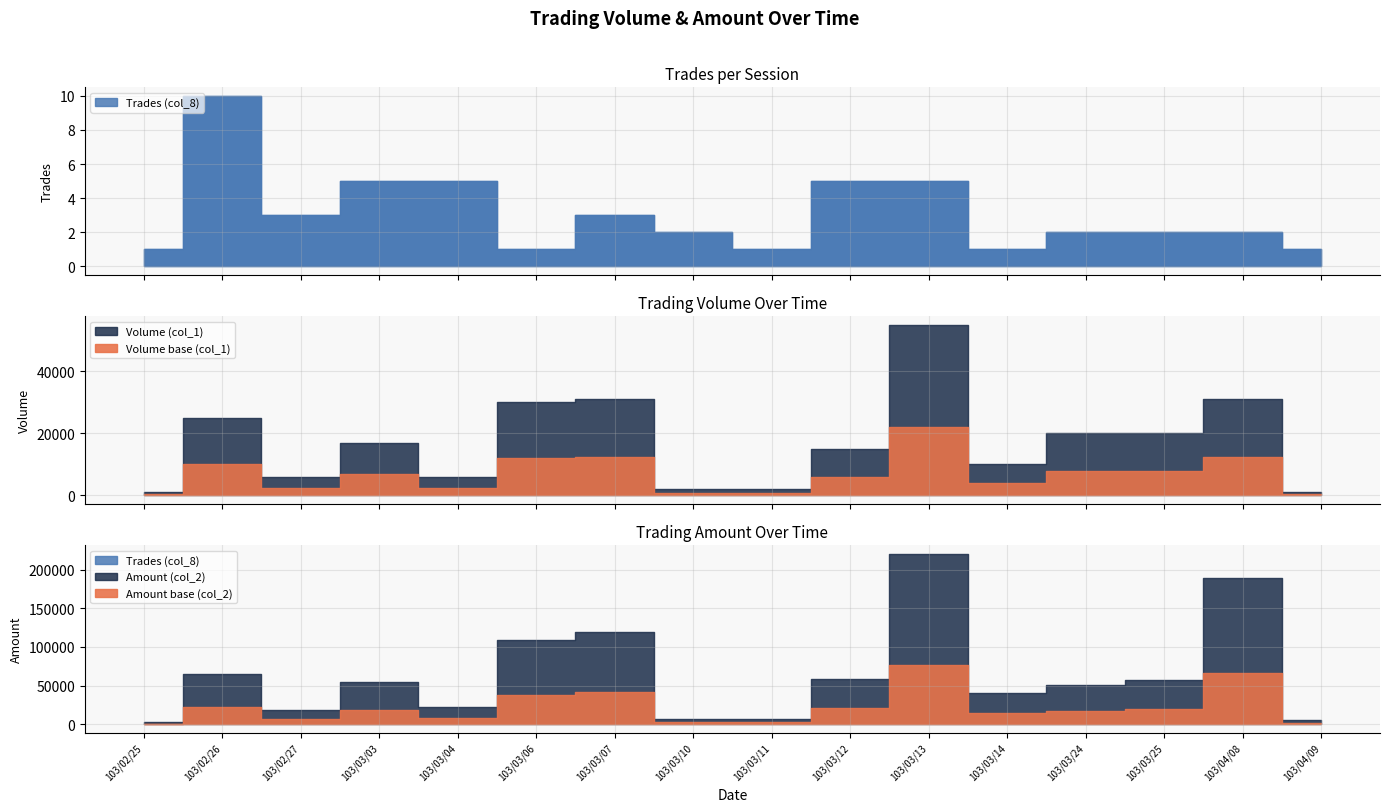

The Trades (col_8) series shows 0 at 103/03/24. True or false?

False